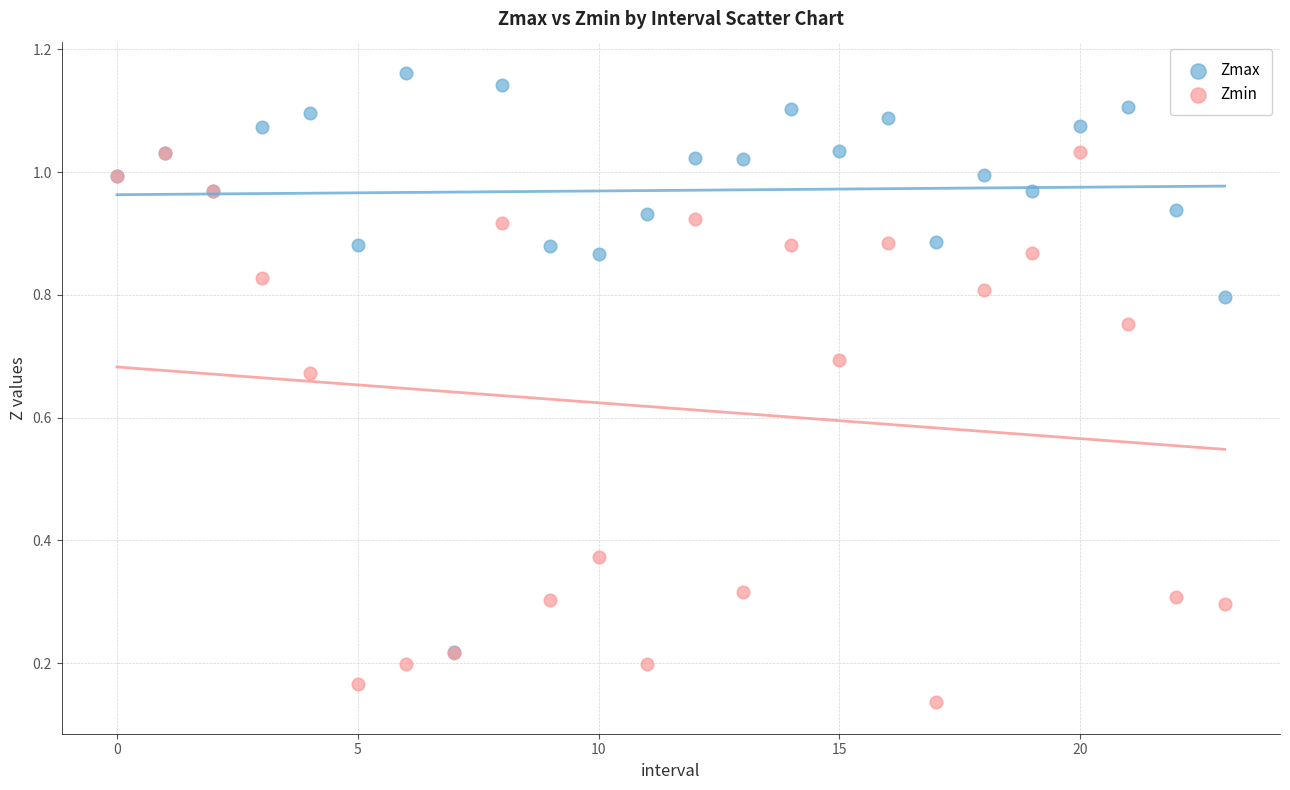

What are all the series names shown in the legend?

Zmax, Zmin